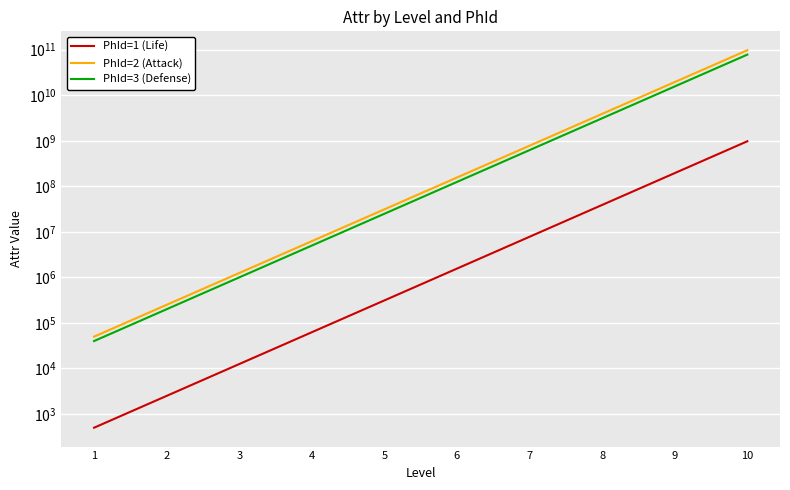

At which label does PhId=1 (Life) reach its peak?

10